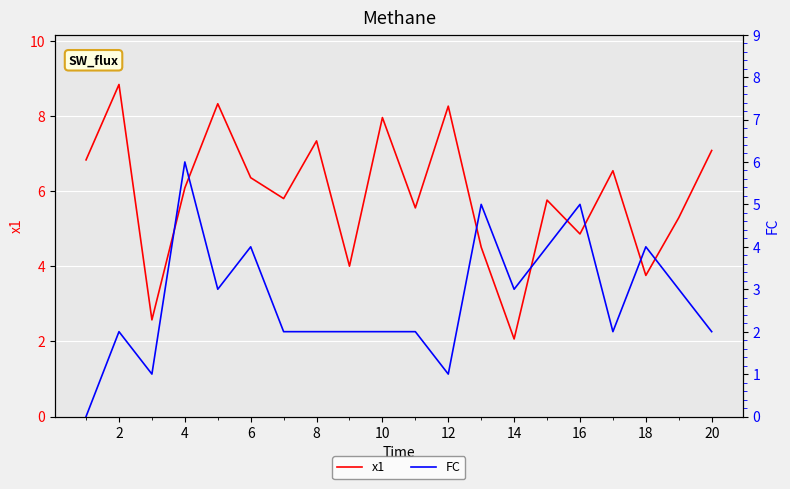

Is it true that x1 equals 7.1 at 20?

True